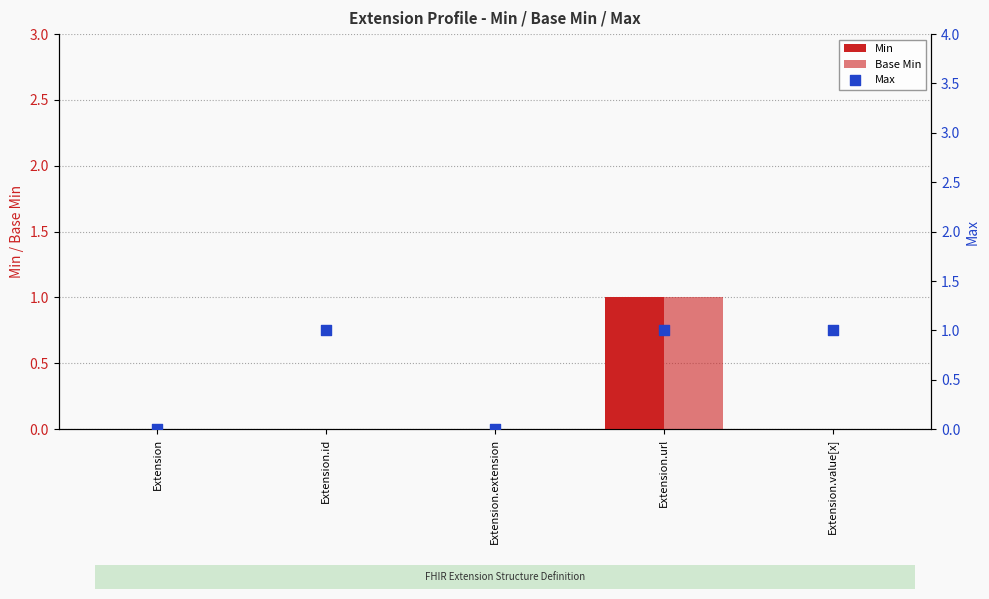

What are all the series names shown in the legend?

Min, Base Min, Max